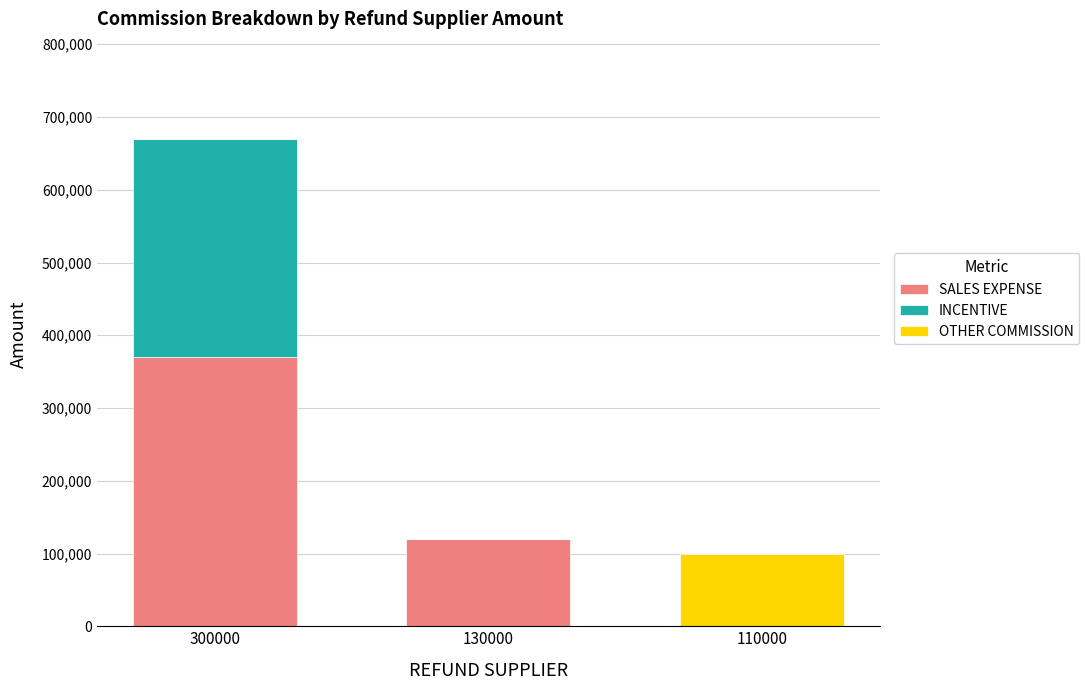

What is the highest value of the SALES EXPENSE series?

369657